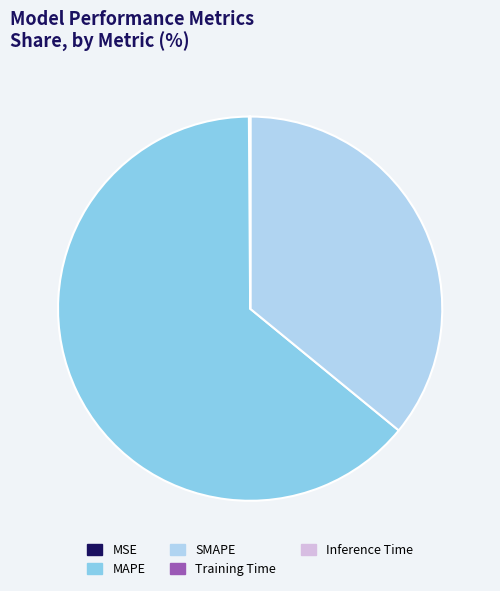

Between MAPE and SMAPE, which is larger?

MAPE